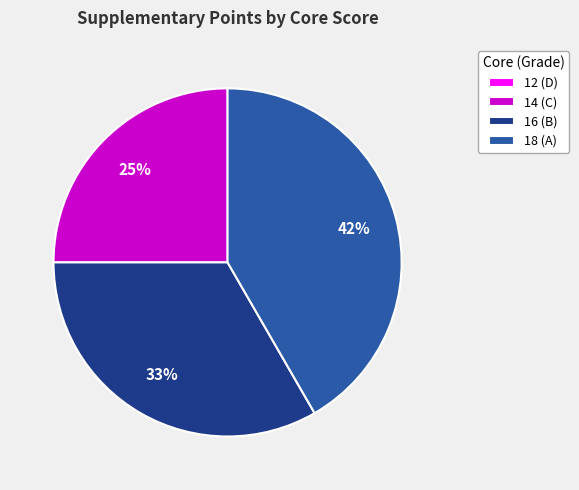

To the nearest percent, what percentage of the pie is 18 (A)?

42%